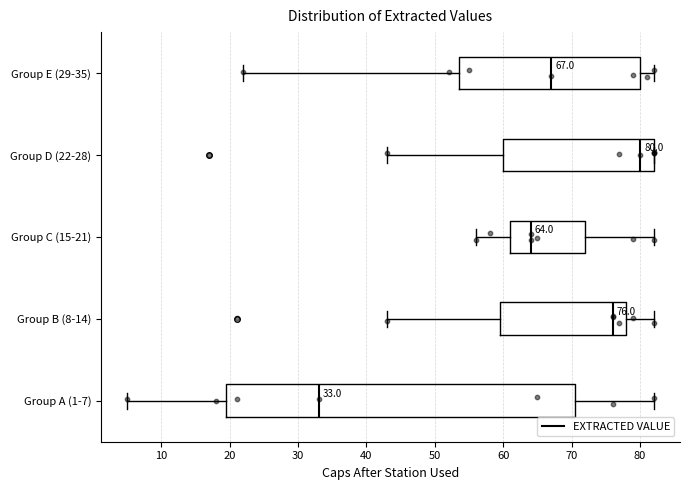

Which box has the furthest to the left median line?

Group A (1-7)